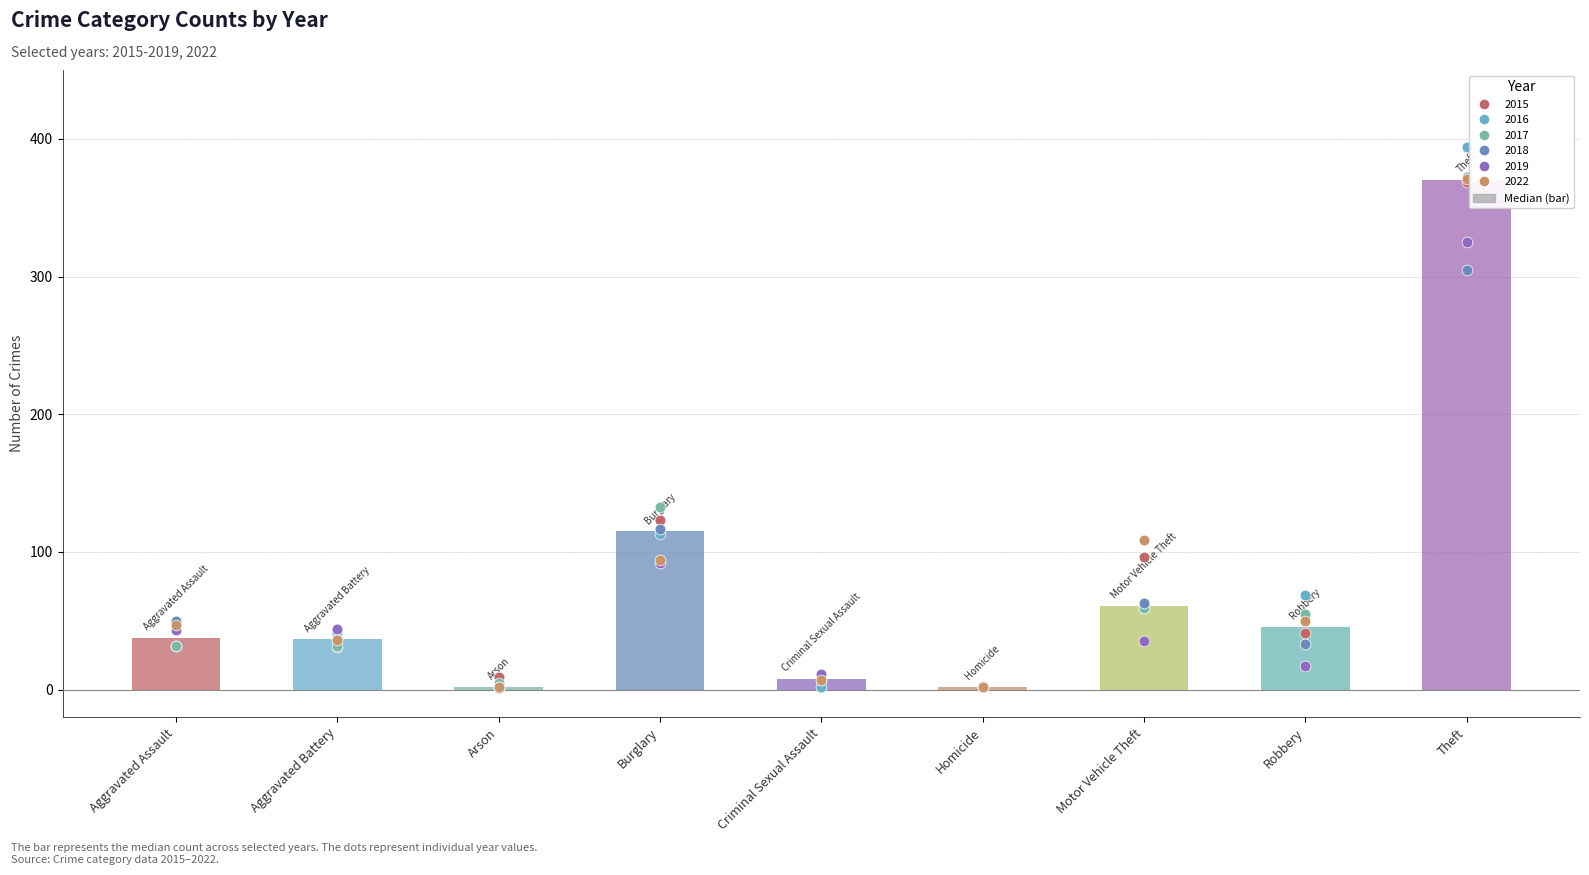

At which category is the sum across all series the highest?

Theft